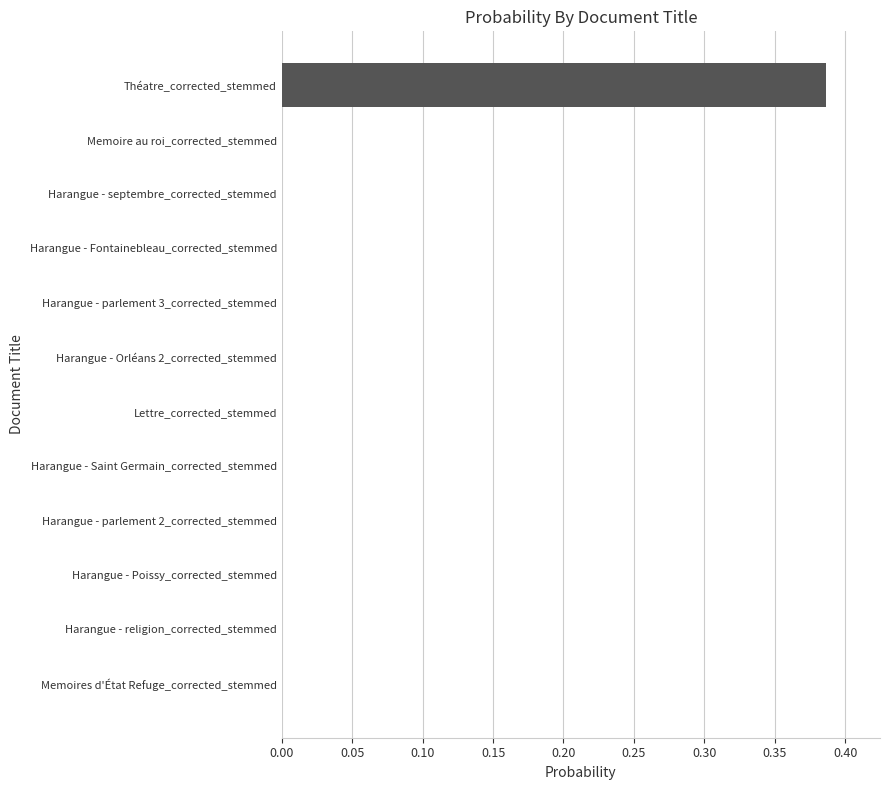

What is the change in value from Lettre_corrected_stemmed to Théatre_corrected_stemmed?

+0.4